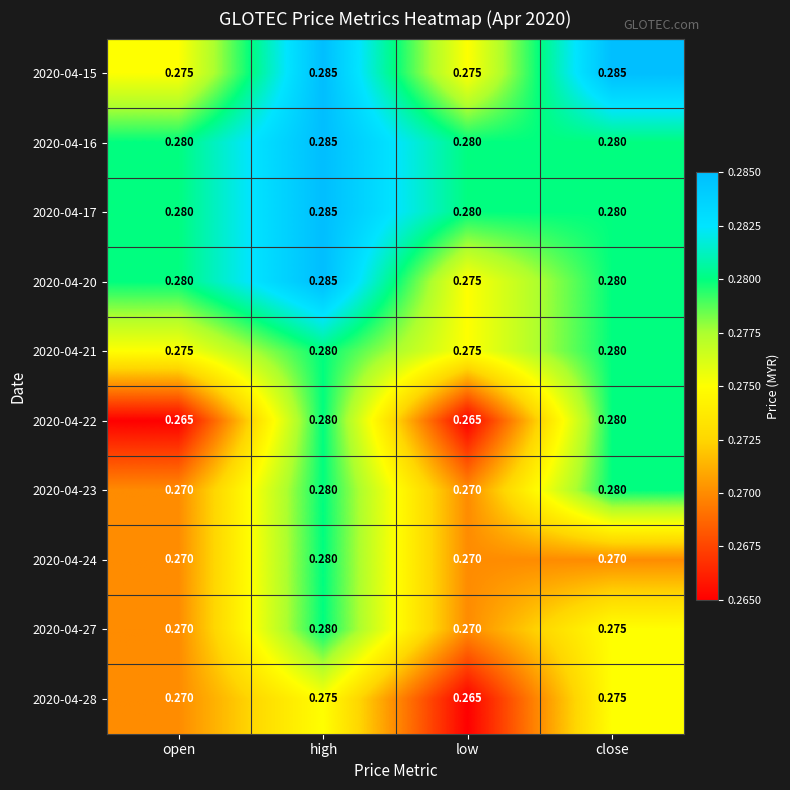

Where is 2020-04-20 nearest to the value 0?

low